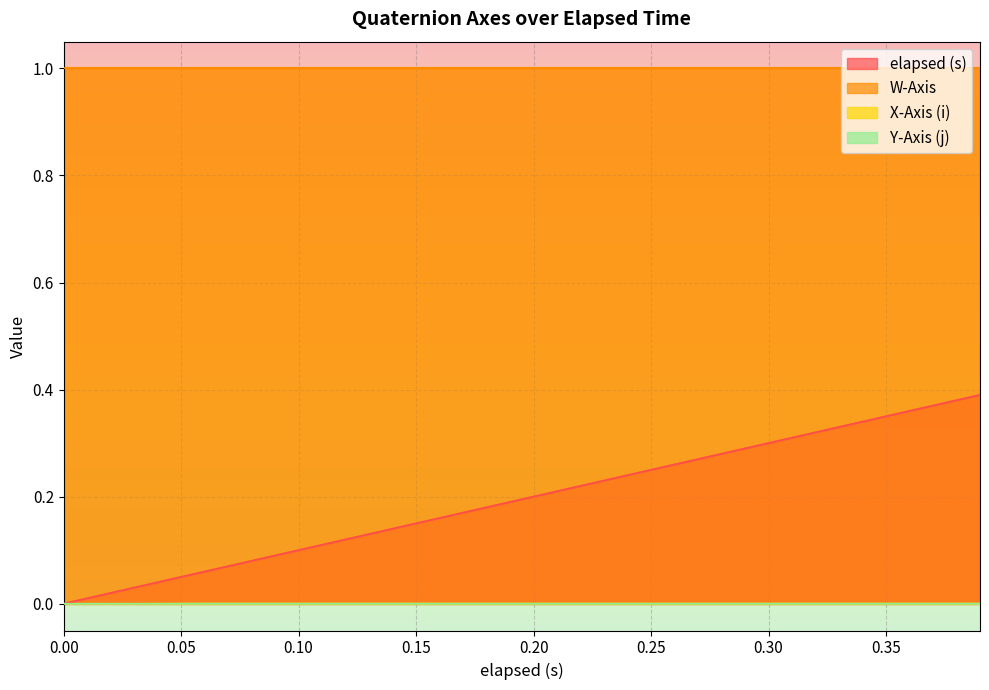

At how many categories does at least one series exceed 0?

20